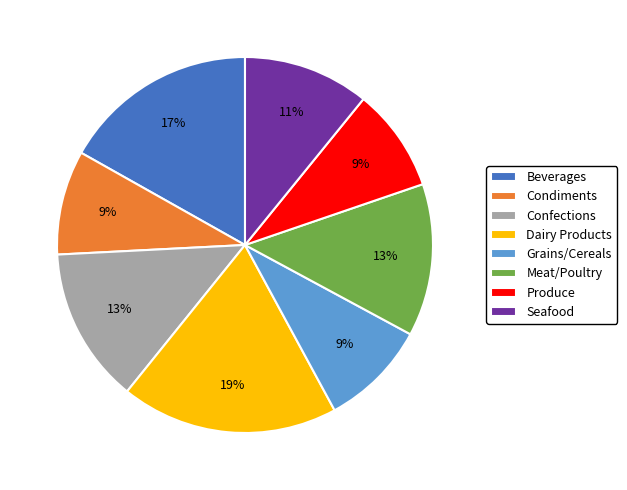

To the nearest percent, what is the difference between the largest and smallest slice percentages?

10%